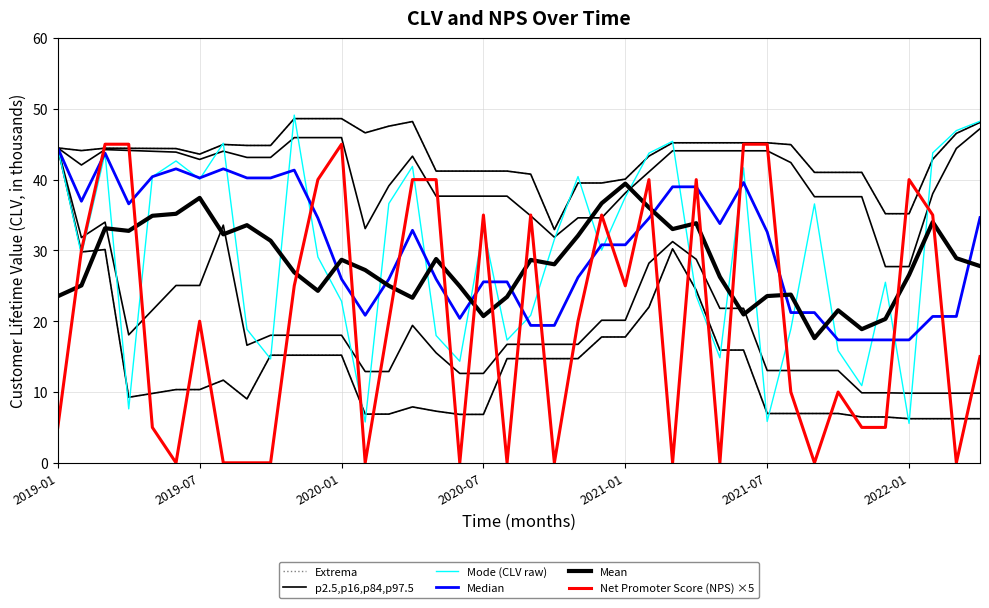

How many lines are shown in the chart?

6